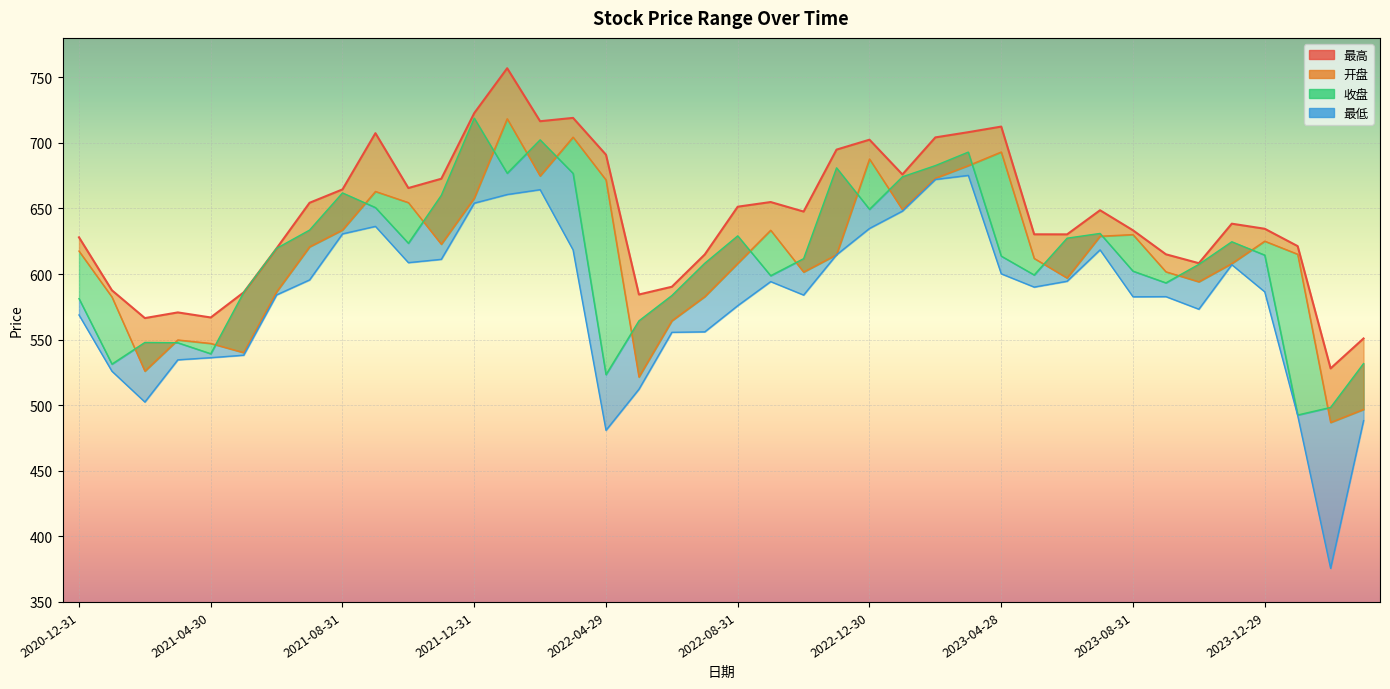

Where is the first local maximum for 最高?

2021-03-31